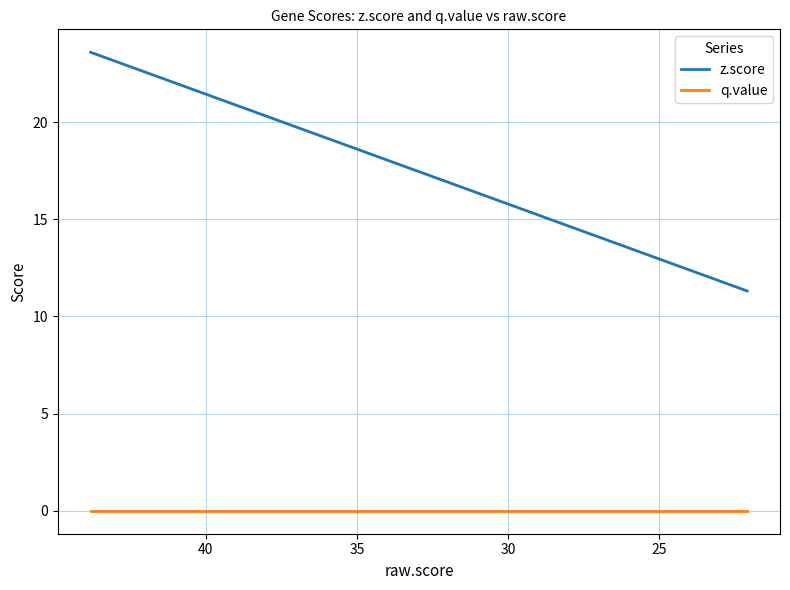

The value of q.value at 40 is 0.0. True or false?

True